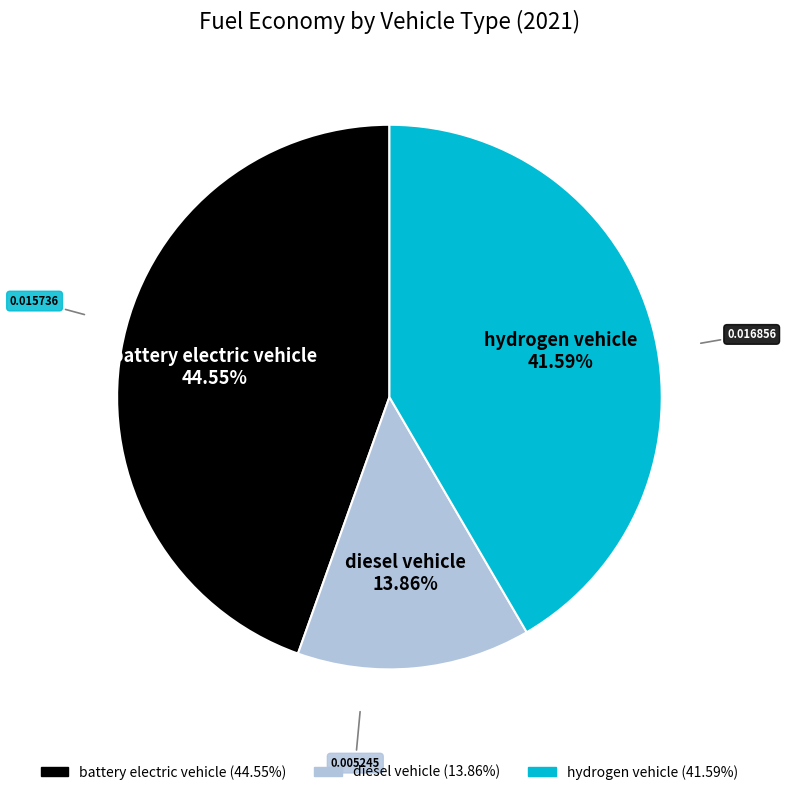

To the nearest percent, what is the difference between the largest and smallest slice percentages?

31%